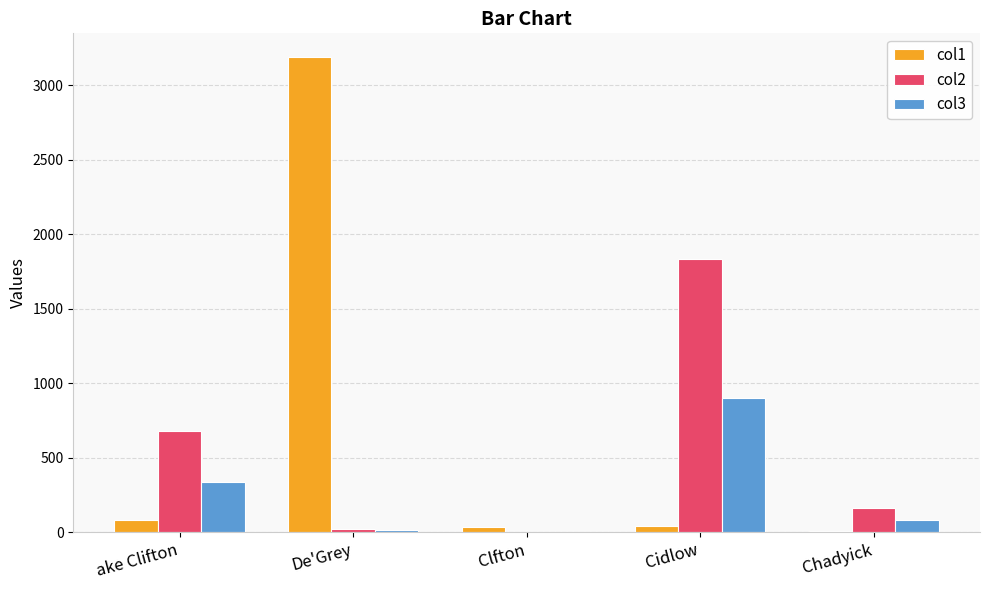

How many data points in col3 are above 83?

3